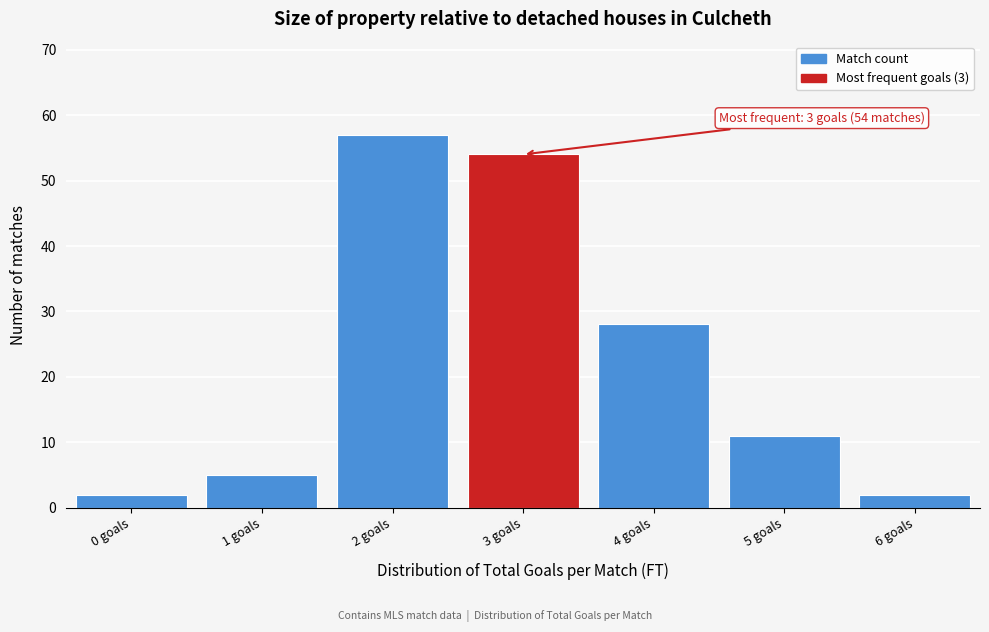

Reading right to left, extract all data points from this chart.

2	11	28	54	57	5	2